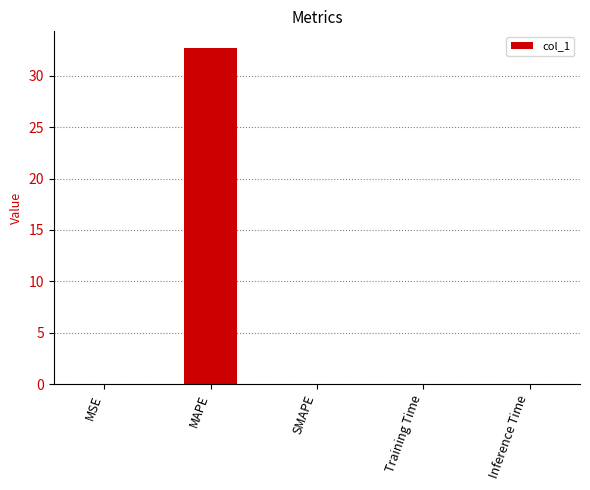

The value at Inference Time is 0.0. True or false?

True